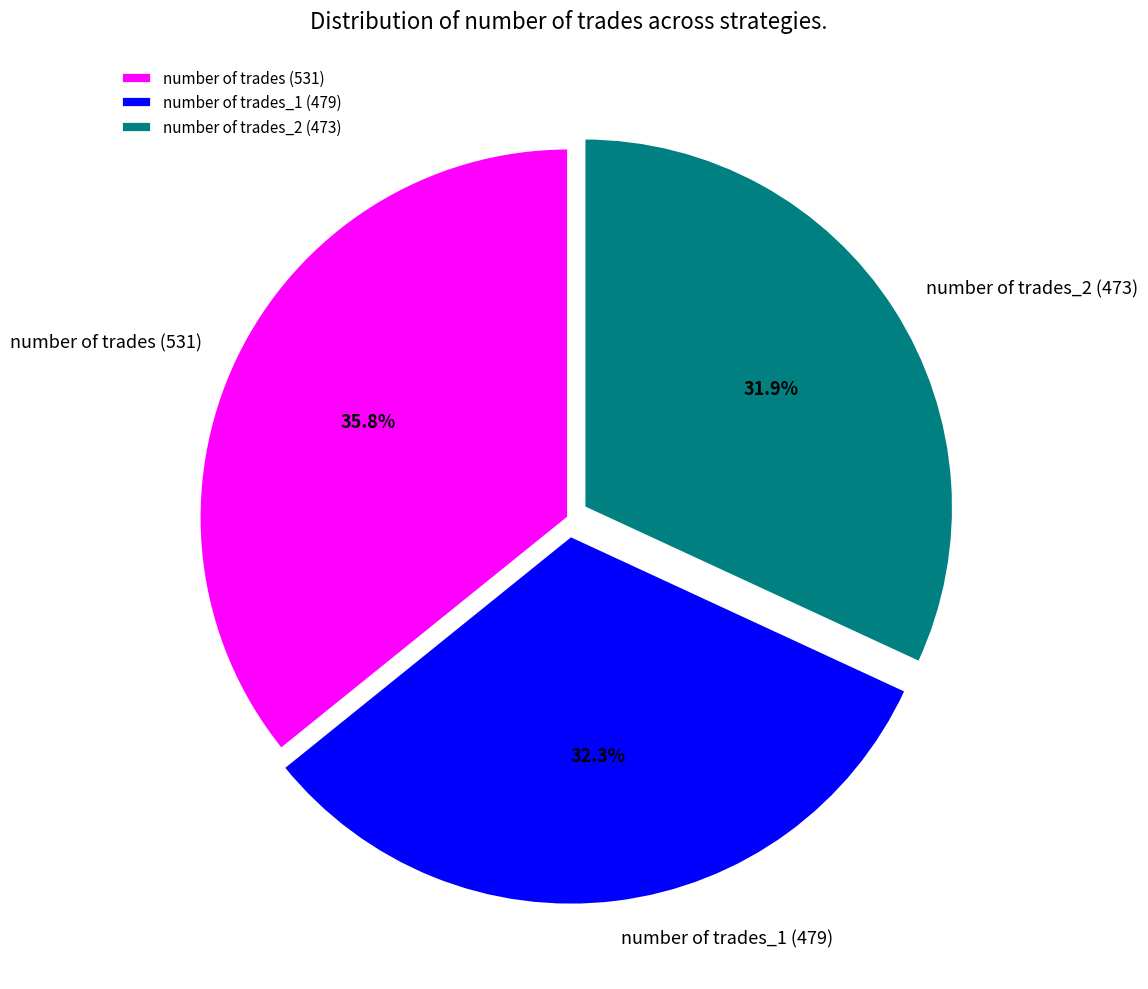

True or false: number of trades (531) accounts for 41% of the total.

False